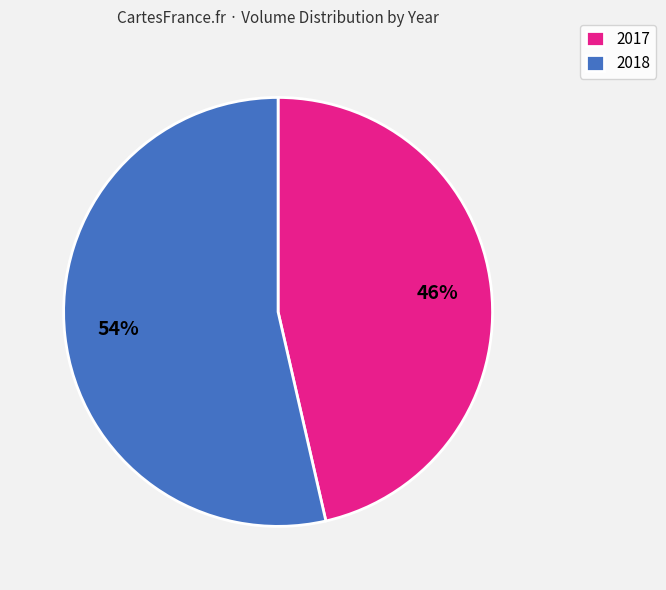

How many segments does this pie chart have?

2